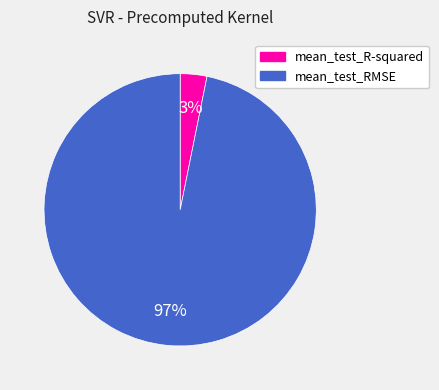

What is the smallest slice in the pie chart?

mean_test_R-squared